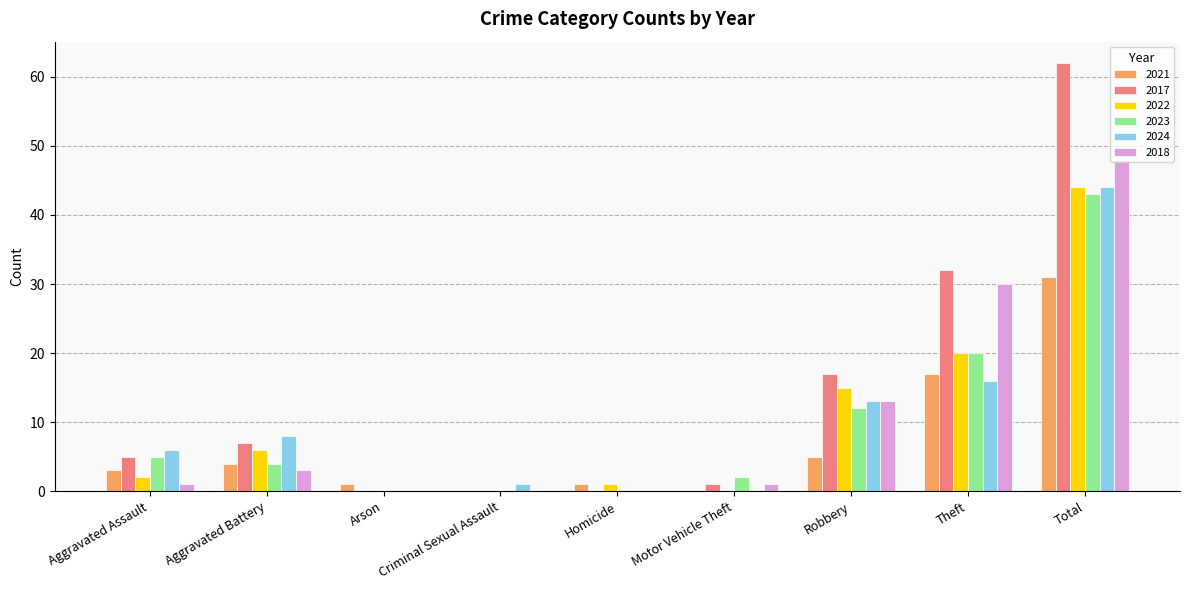

At which label is 2023 closest to 21?

Theft